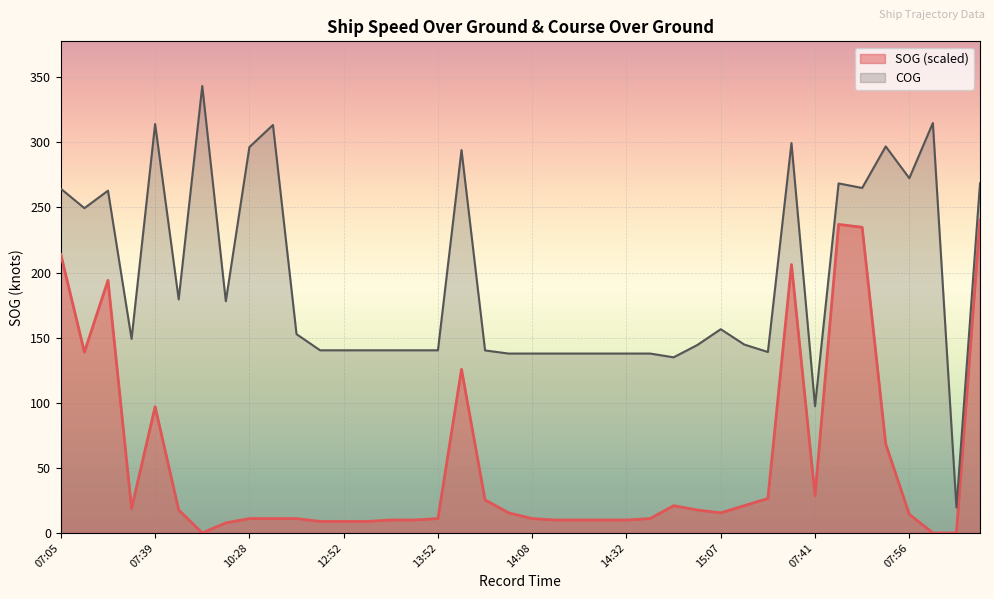

Does the chart display data point markers on the line(s)?

No